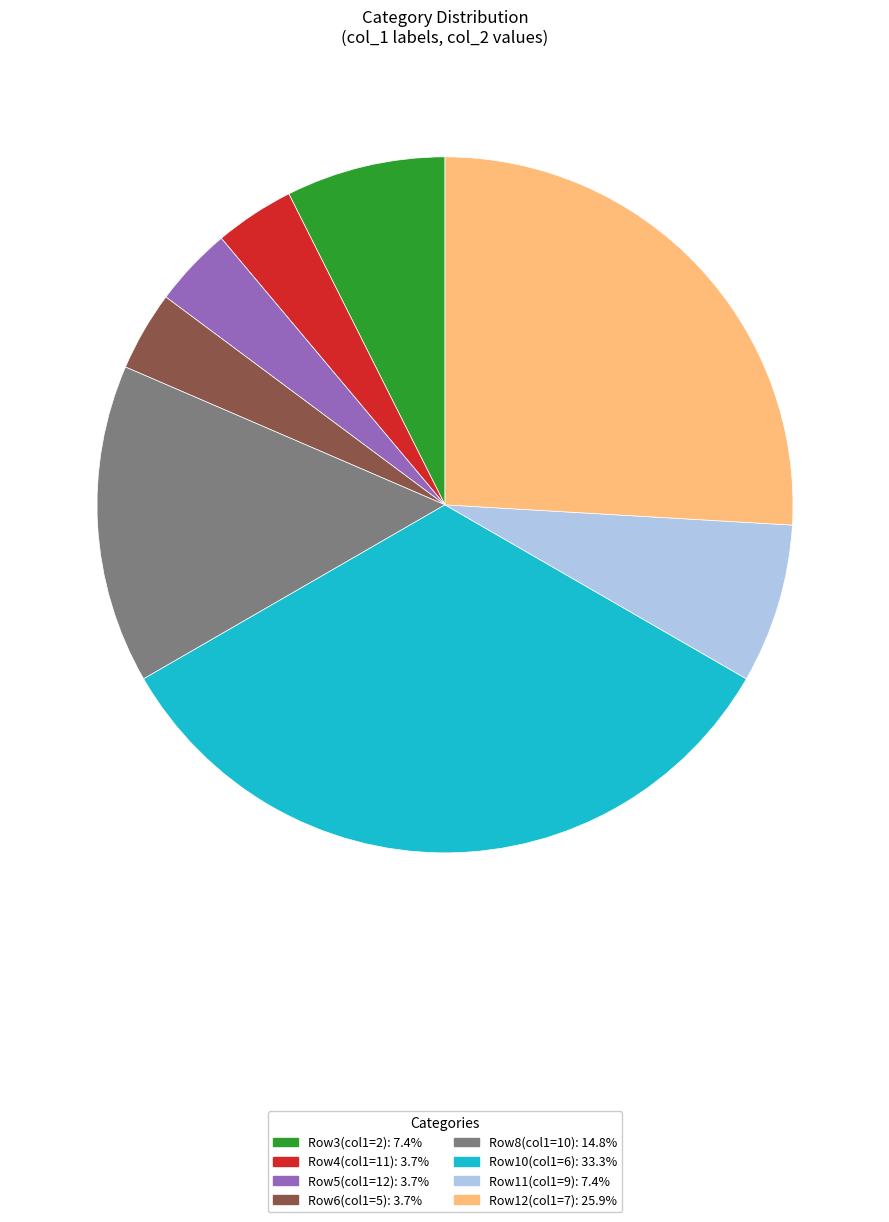

Is there a majority slice in this chart?

No